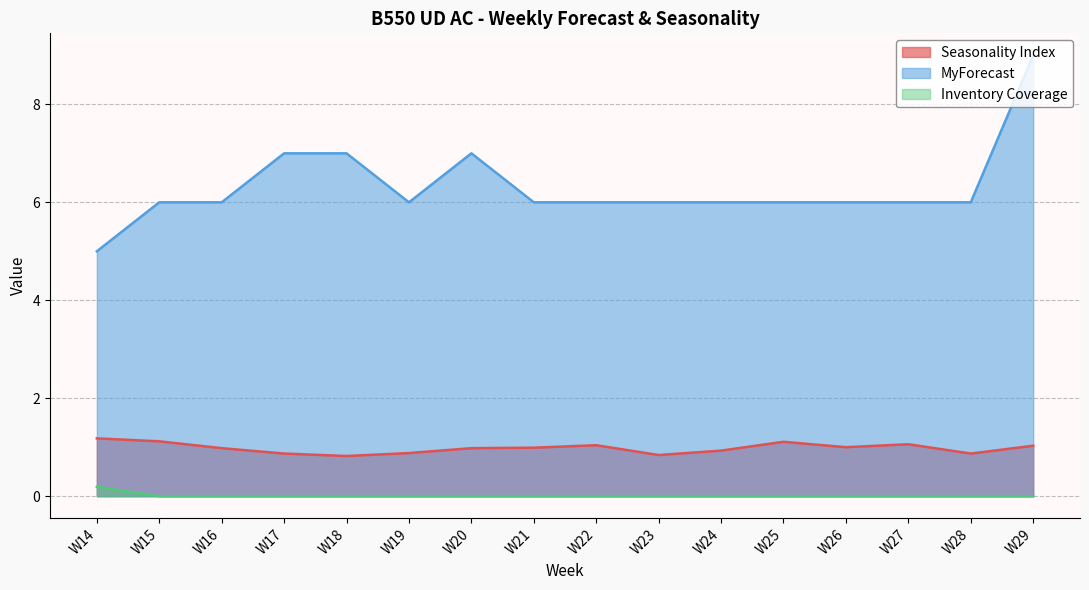

List the series in order of their peak value, lowest first.

Inventory Coverage, Seasonality Index, MyForecast